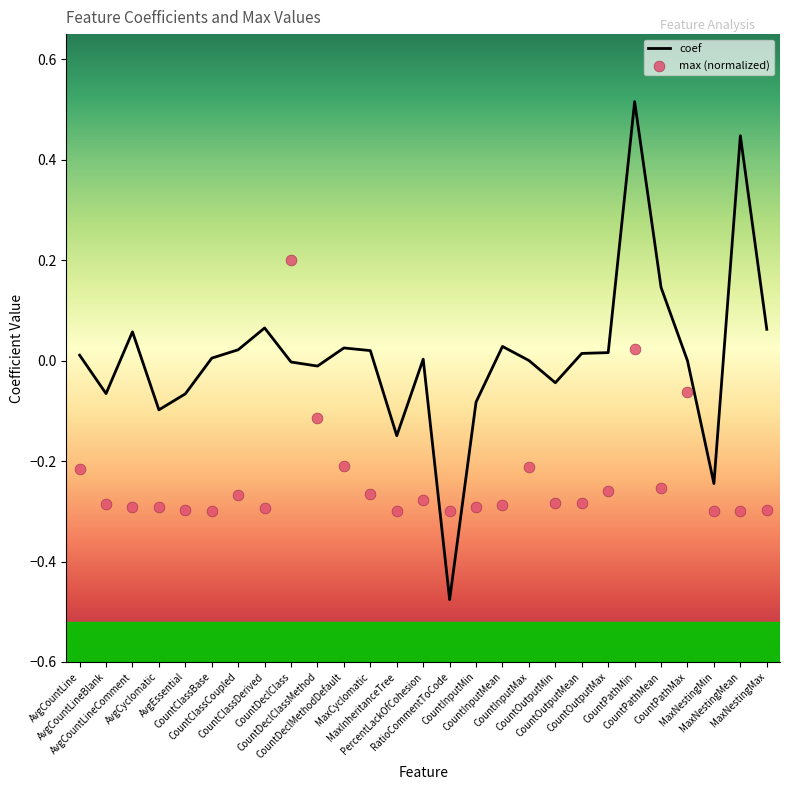

At how many categories does at least one series exceed 0?

17